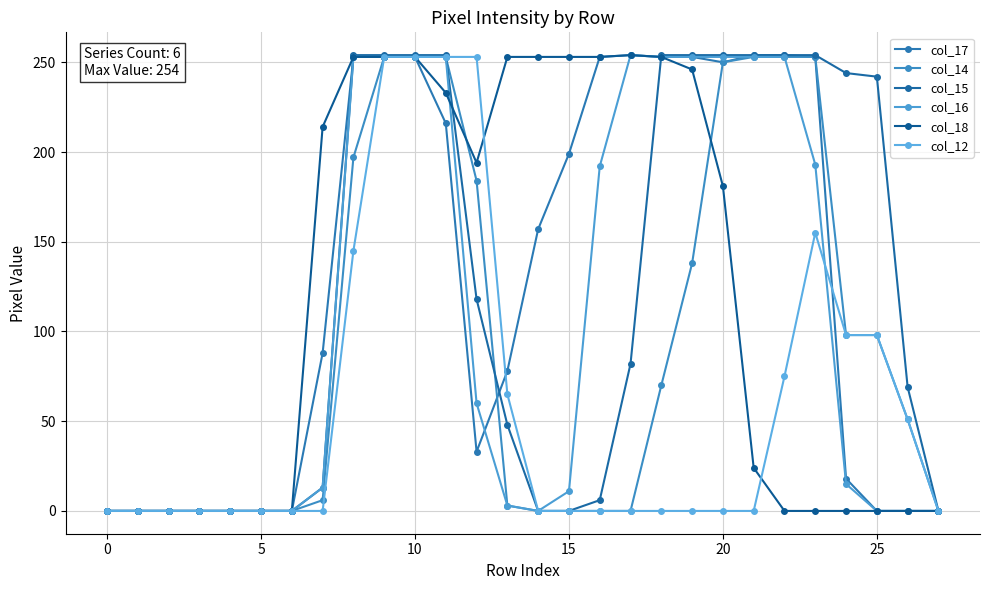

At which label does col_14 first exceed 51?

8